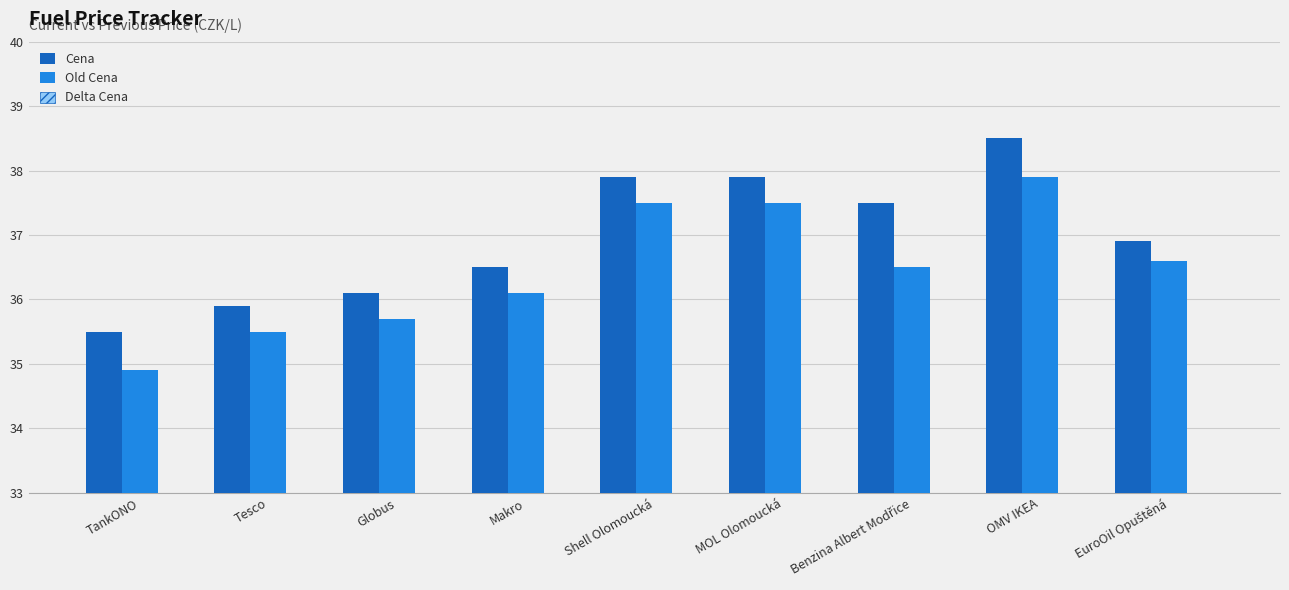

At which category is the sum across all series the highest?

OMV IKEA